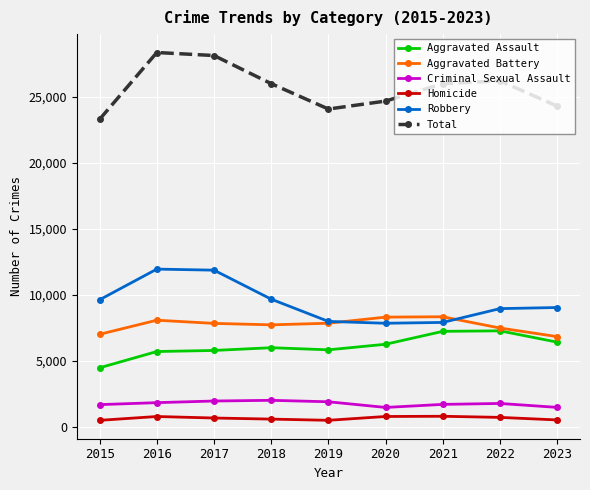

What is the difference between the second highest and minimum values in the Aggravated Assault series?

2762